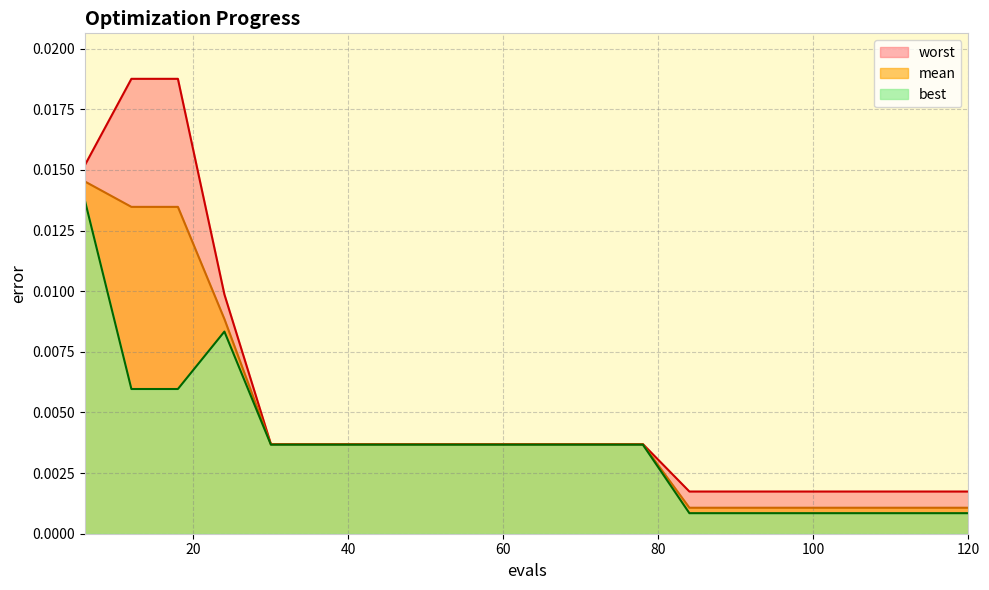

True or false: mean and worst intersect in this chart.

False